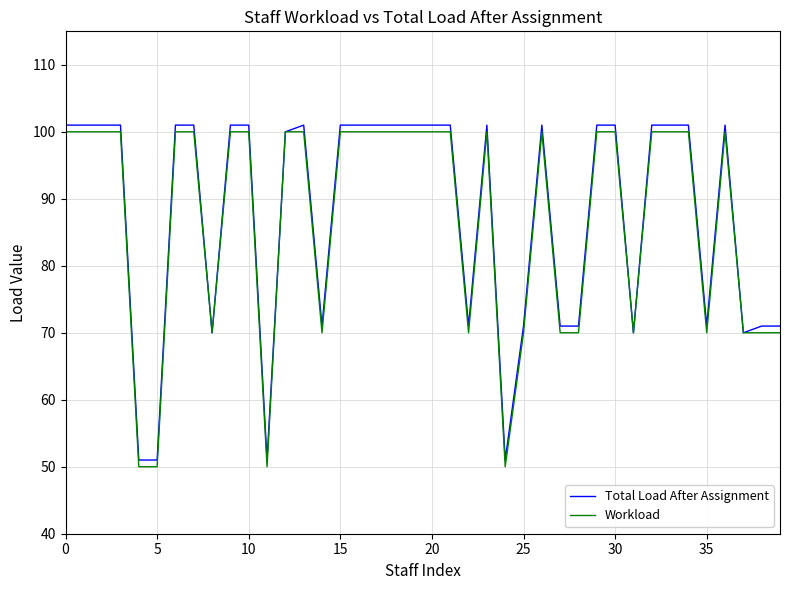

What is the minimum value for Workload?

50